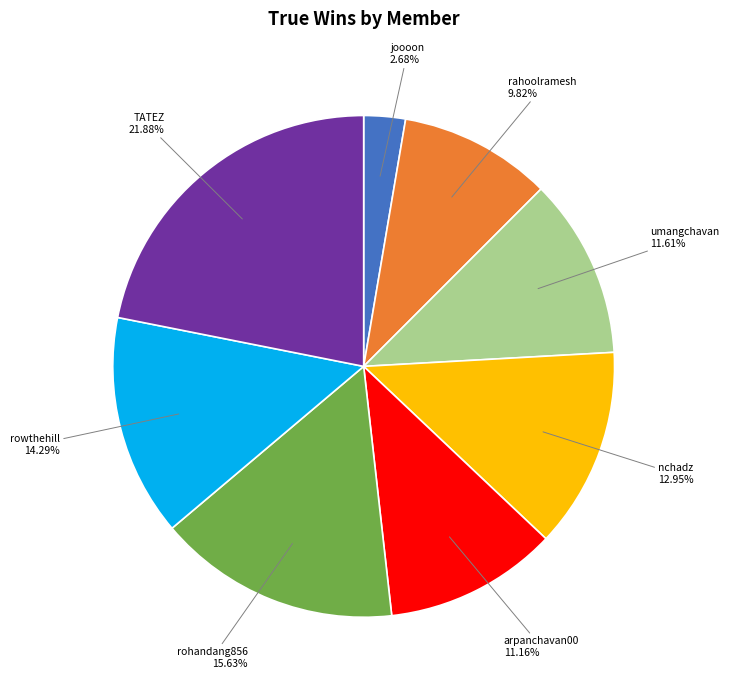

Is there a majority slice in this chart?

No